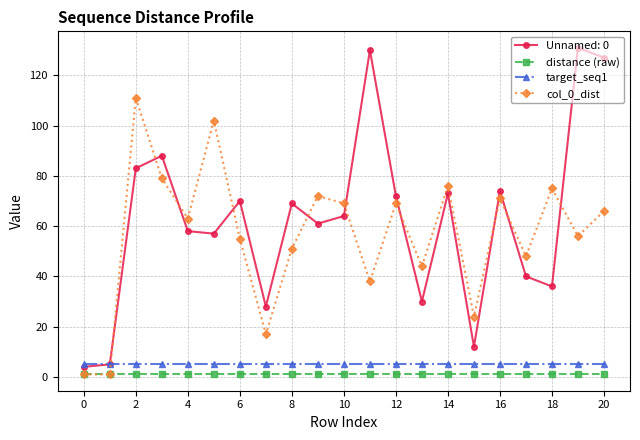

At how many categories does at least one series exceed 96?

5